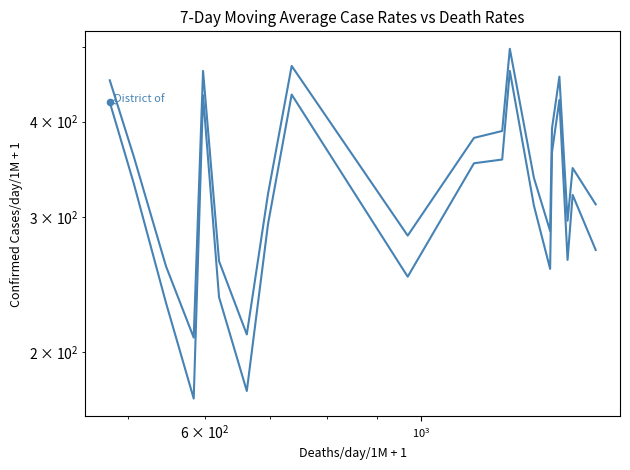

What is the total value across all series at $\mathdefault{10^{3}}$?

491